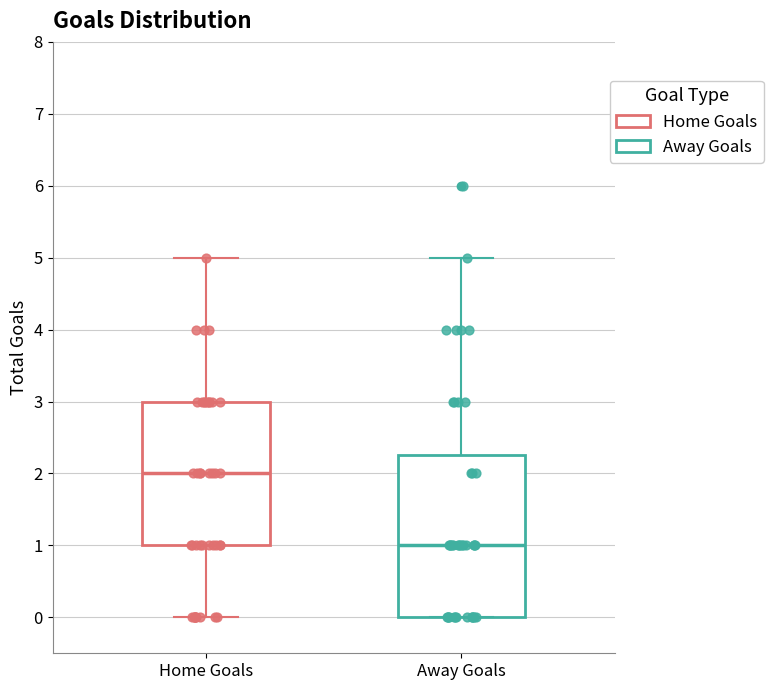

Which box is the tallest, from its lower edge to its upper edge?

Away Goals